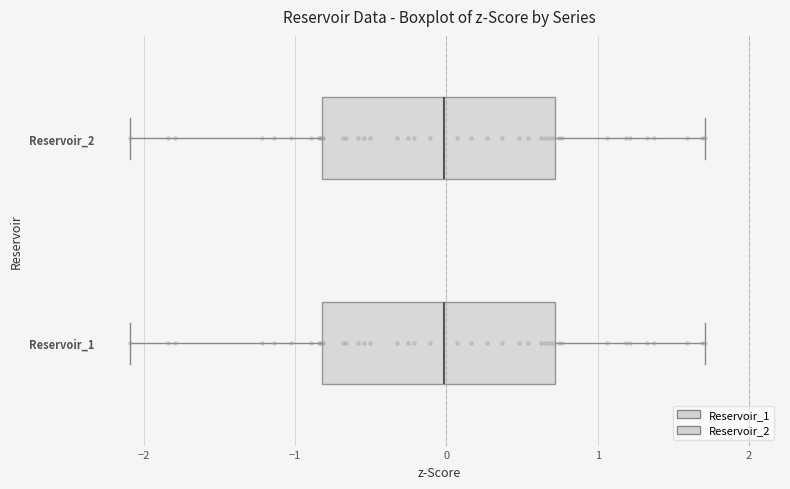

Reading bottom to top, read every box against the x-axis: the position of its median line, the range the box covers, and the ends of its whiskers. The values are not printed on the chart, so give them approximately, as read against the axis.

Reservoir_1: median 0.0, box -0.8 to 0.7, whiskers -2.1 to 1.7
Reservoir_2: median 0.0, box -0.8 to 0.7, whiskers -2.1 to 1.7